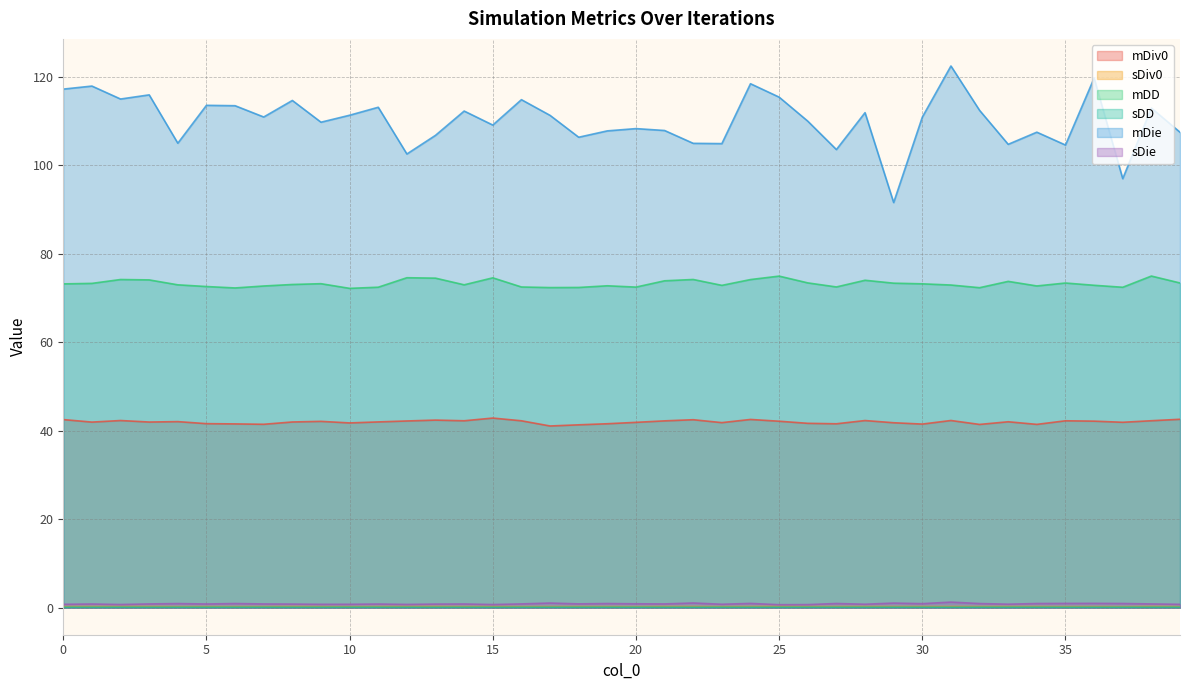

Count the sDiv0 values in the range 0 to 1.

40